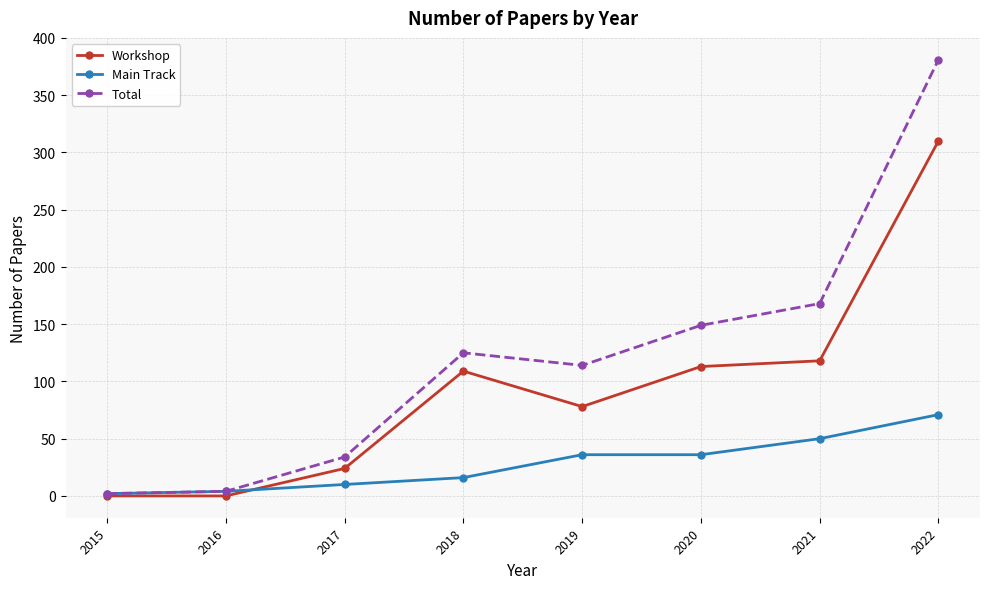

What are all the series names shown in the legend?

Workshop, Main Track, Total